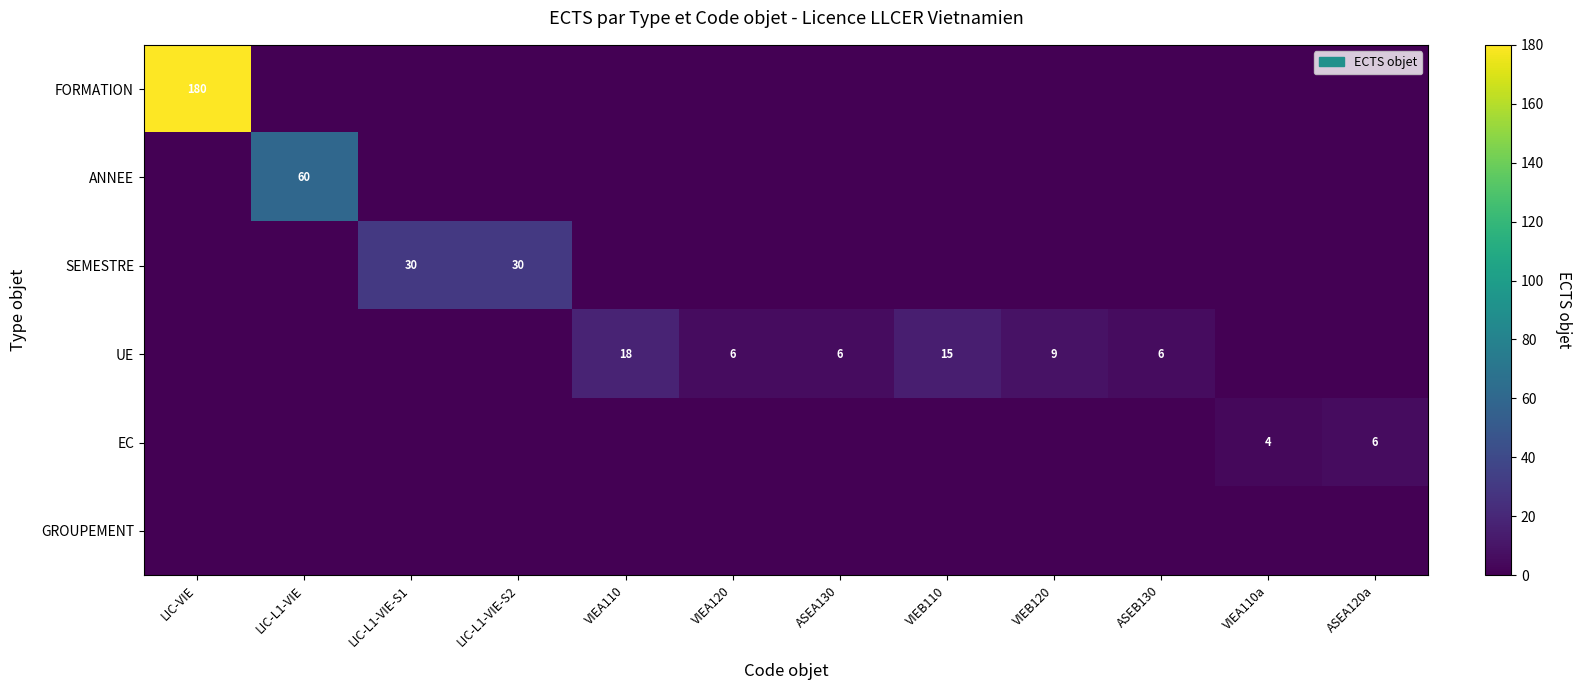

The SEMESTRE series shows 40 at LIC-L1-VIE-S2. True or false?

False